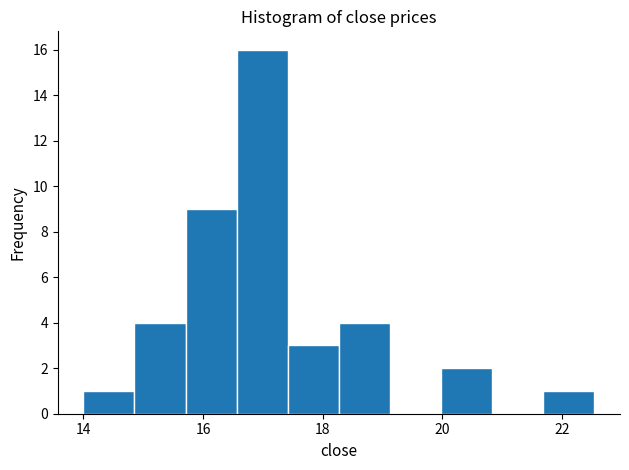

Which range on the x-axis has the tallest bar?

16.6 to 17.4